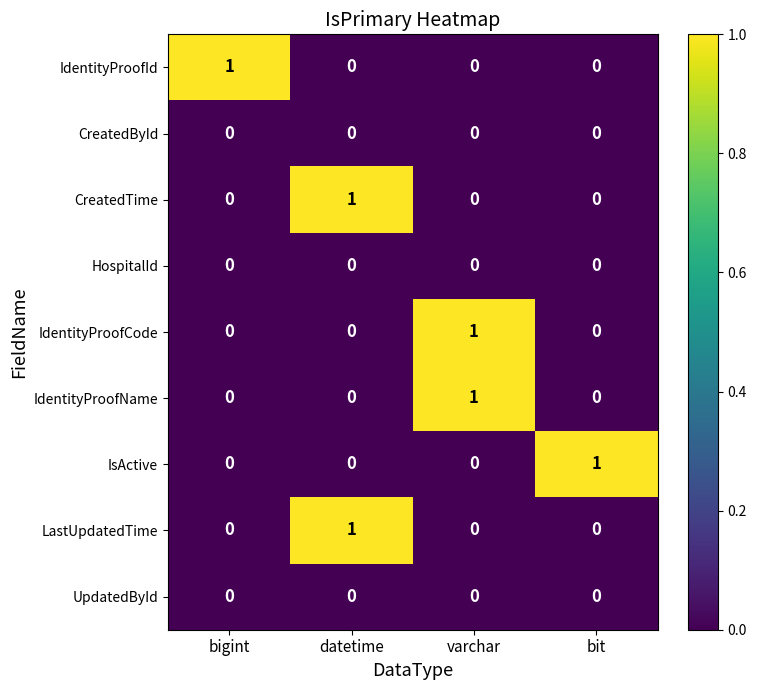

The IdentityProofId series shows 0 at varchar. True or false?

True